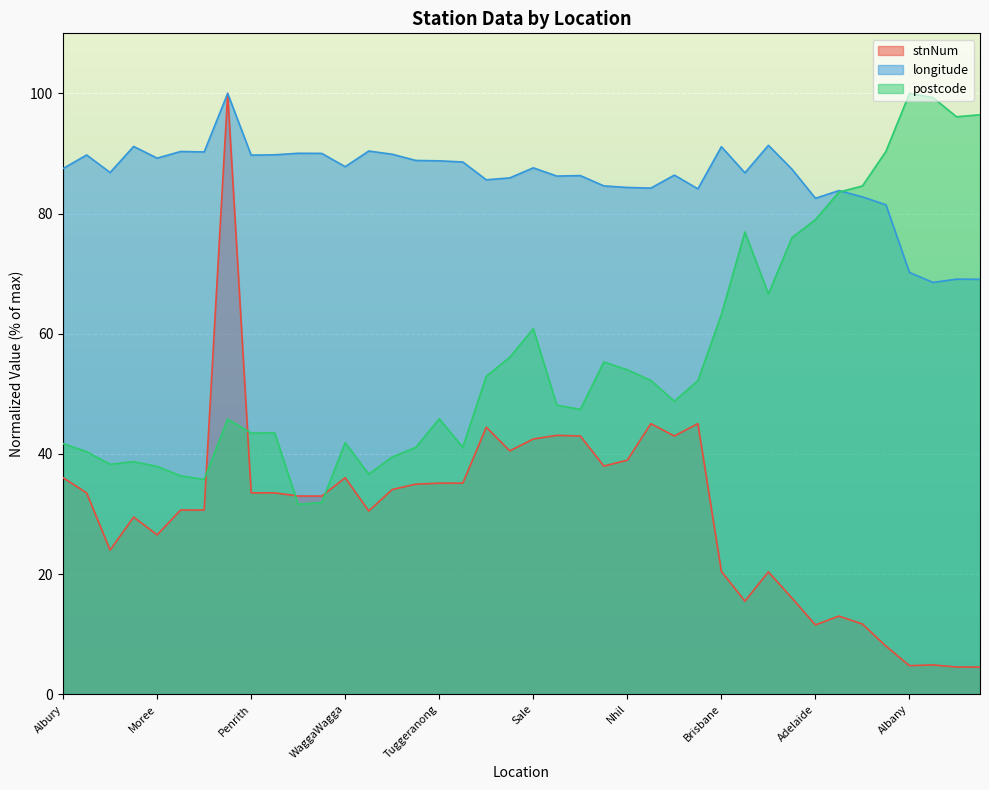

What are all the series names shown in the legend?

stnNum, longitude, postcode